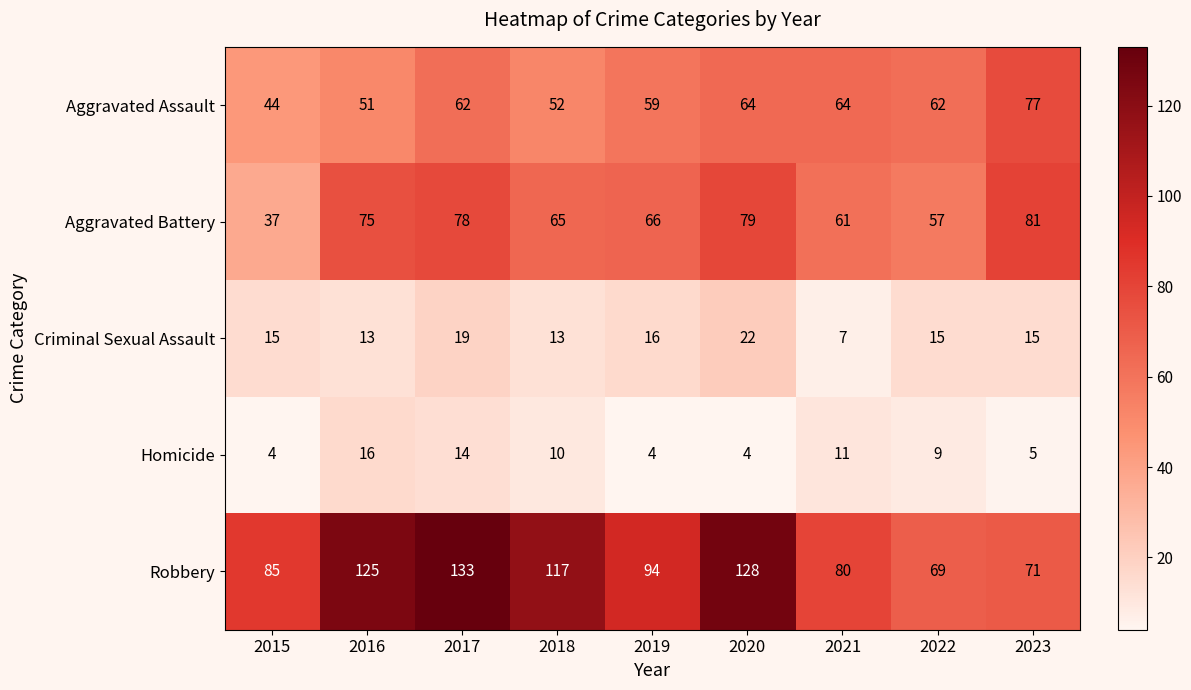

What is the sum of all Criminal Sexual Assault values?

135